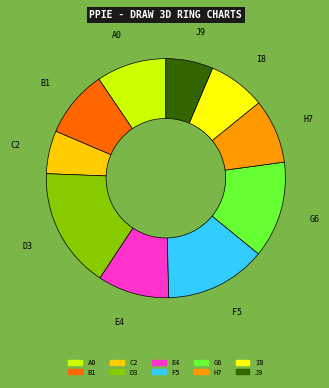

Which slice is the largest?

D3